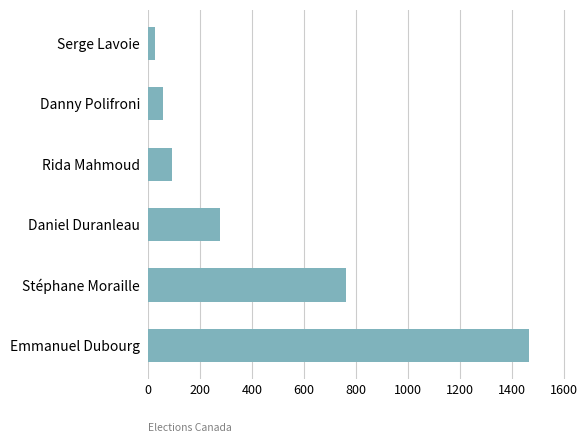

Which has a higher value, Serge Lavoie or Emmanuel Dubourg?

Emmanuel Dubourg